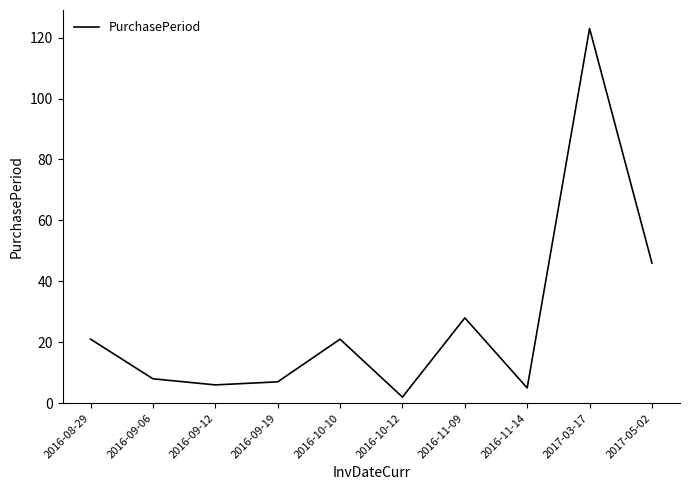

Reading right to left, list all the values displayed in this chart.

2017-05-02=46	2017-03-17=123	2016-11-14=5	2016-11-09=28	2016-10-12=2	2016-10-10=21	2016-09-19=7	2016-09-12=6	2016-09-06=8	2016-08-29=21